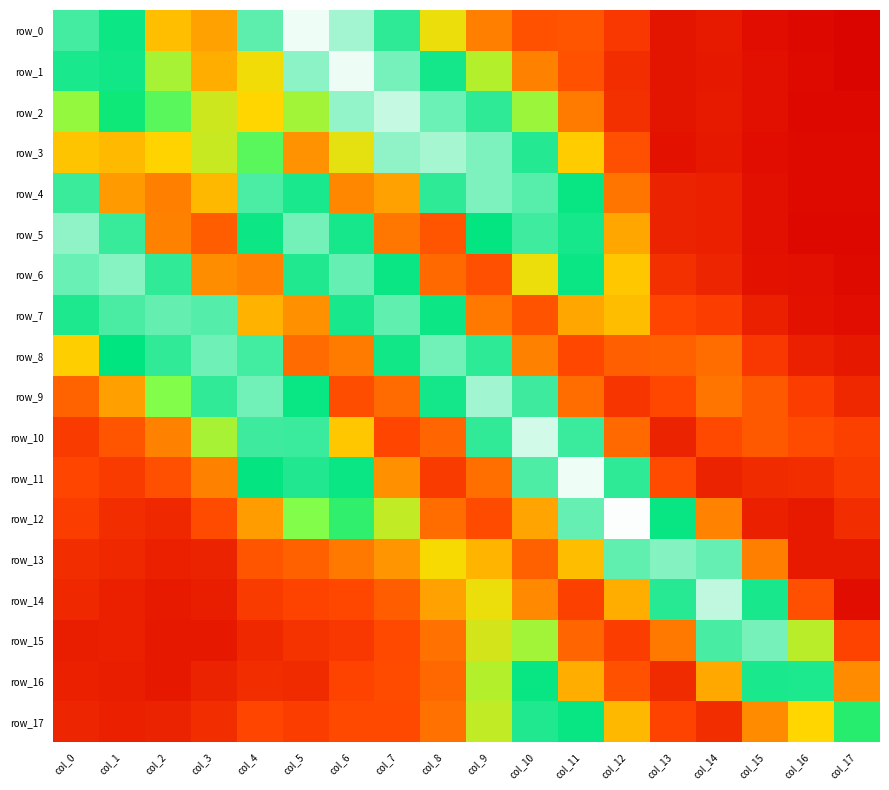

How many categories are shown in the chart?

18